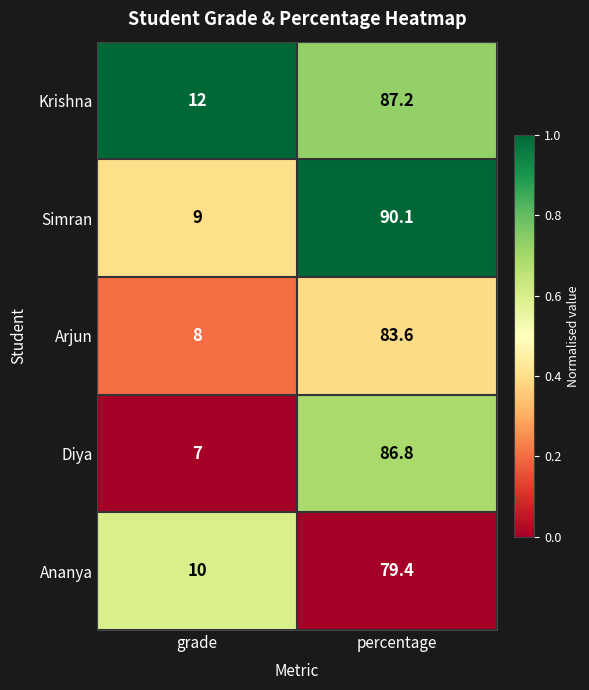

At which category is the sum across all series the highest?

percentage